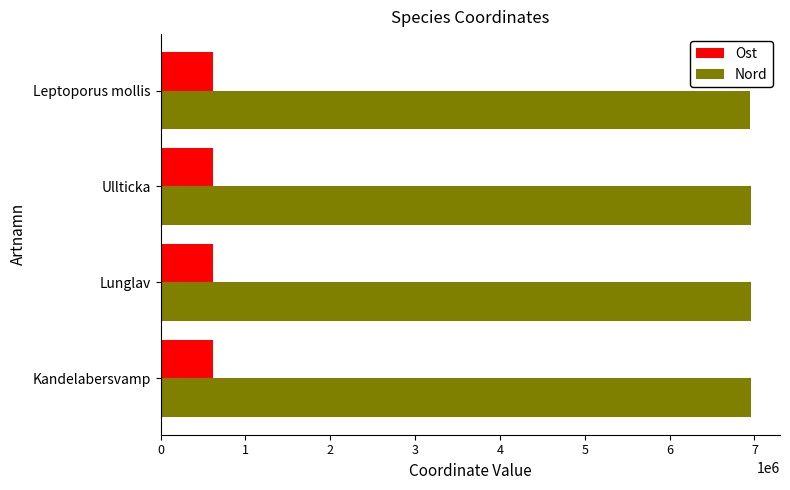

What is the difference between the highest and lowest values at Lunglav?

6340279